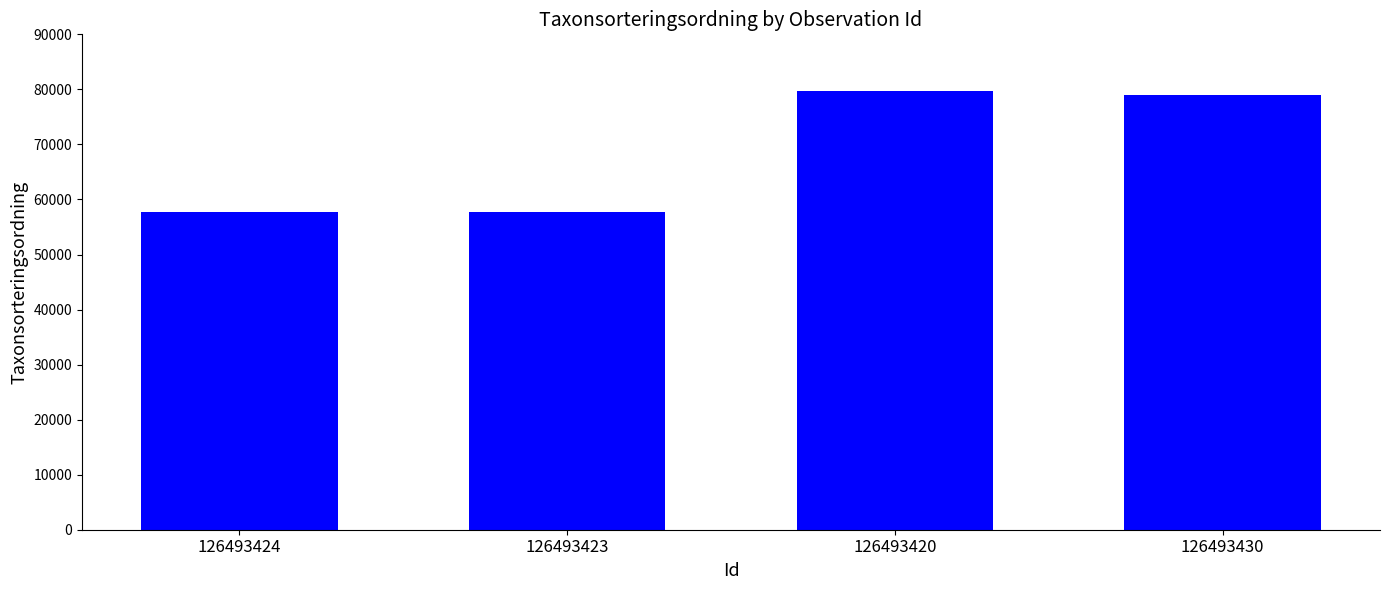

The chart shows a value of 79653 at 126493420. True or false?

True